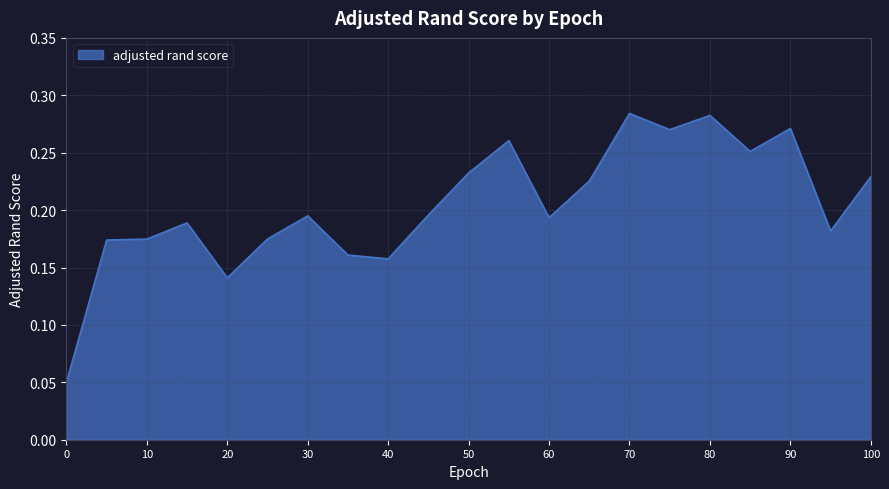

Does the chart display data point markers on the line(s)?

No